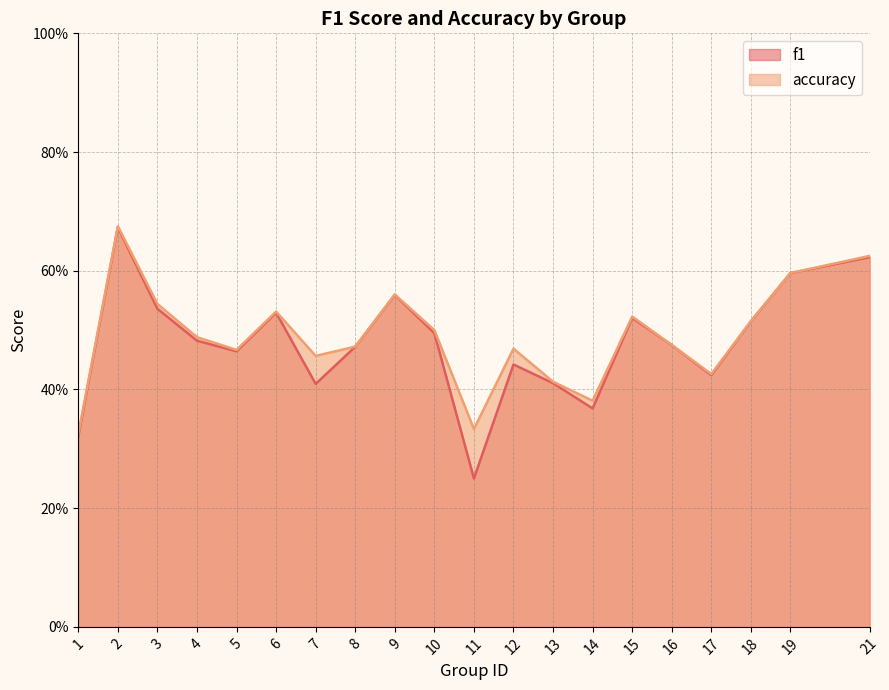

Reading right to left, extract all data points from this chart.

f1: 21=0.6	19=0.6	18=0.5	17=0.4	16=0.5	15=0.5	14=0.4	13=0.4	12=0.4	11=0.2	10=0.5	9=0.6	8=0.5	7=0.4	6=0.5	5=0.5	4=0.5	3=0.5	2=0.7	1=0.3
accuracy: 21=0.6	19=0.6	18=0.5	17=0.4	16=0.5	15=0.5	14=0.4	13=0.4	12=0.5	11=0.3	10=0.5	9=0.6	8=0.5	7=0.5	6=0.5	5=0.5	4=0.5	3=0.5	2=0.7	1=0.3